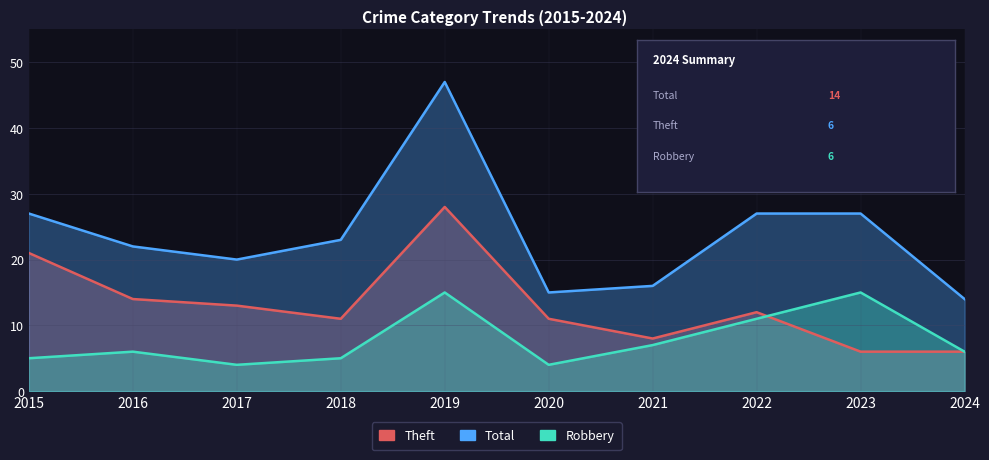

At how many categories does at least one series exceed 19?

7